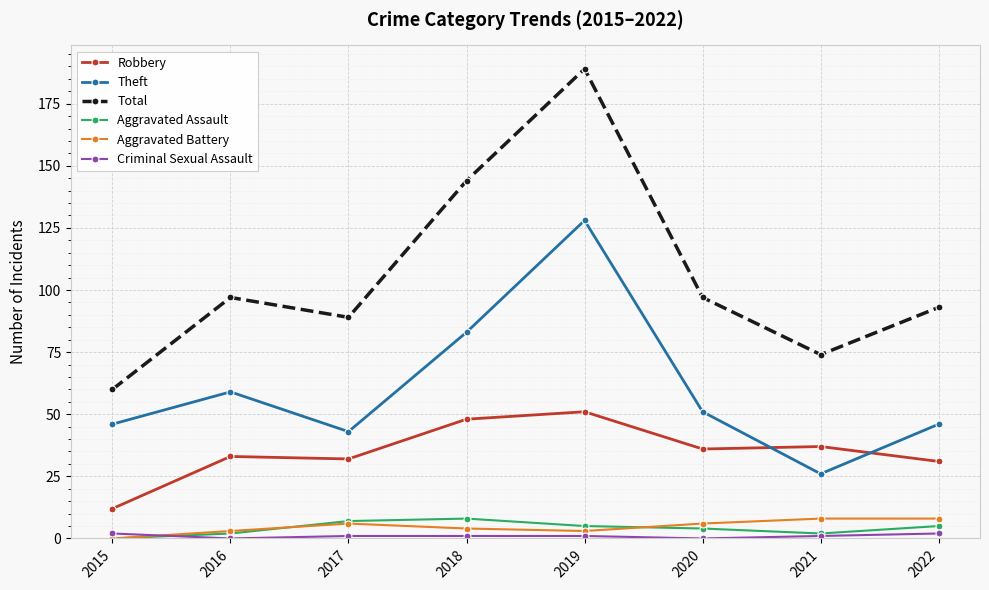

What is the sum of the Aggravated Assault values at 2017 and 2015?

7